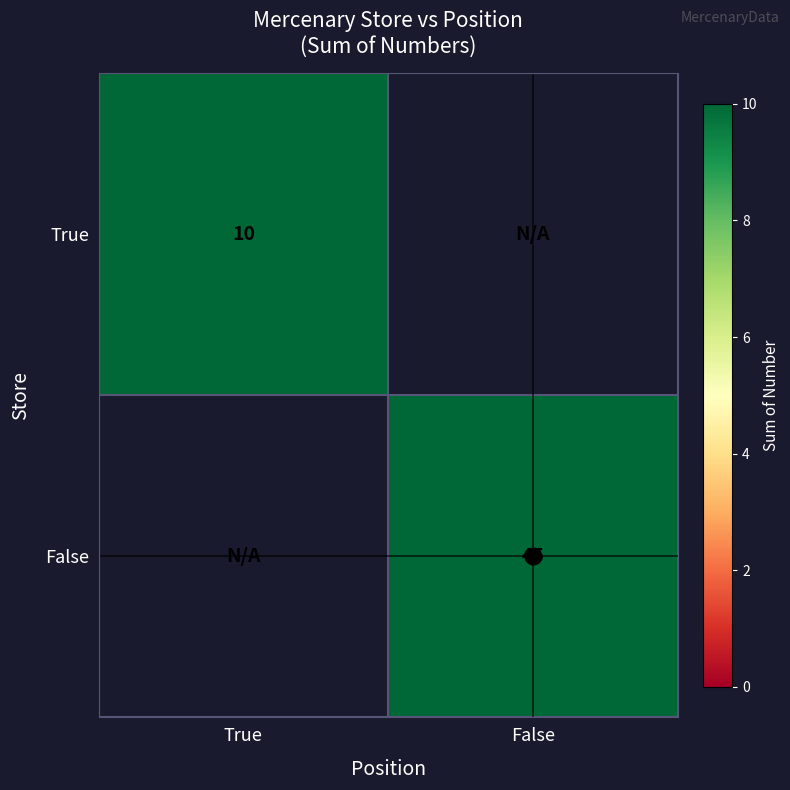

The value of True at True is 16. True or false?

False